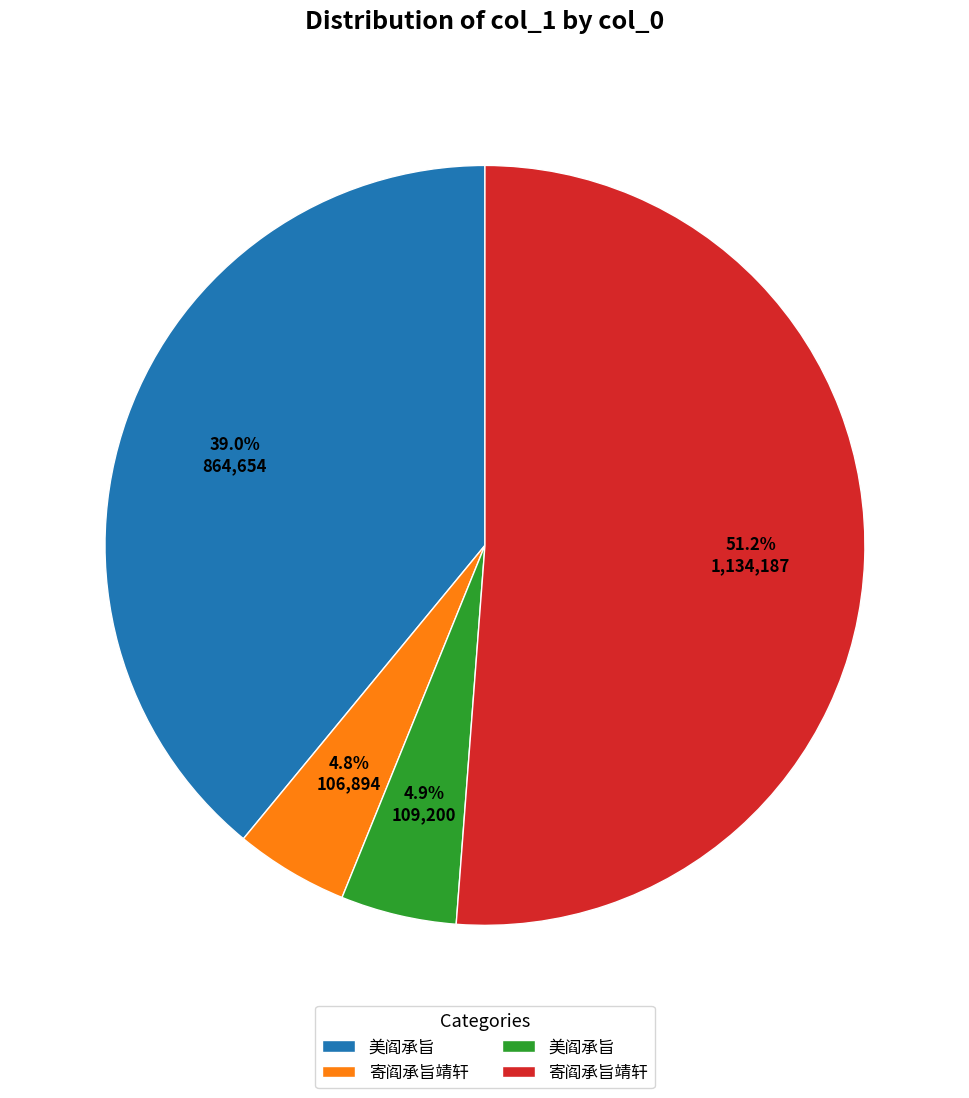

Does any single category account for the majority?

Yes